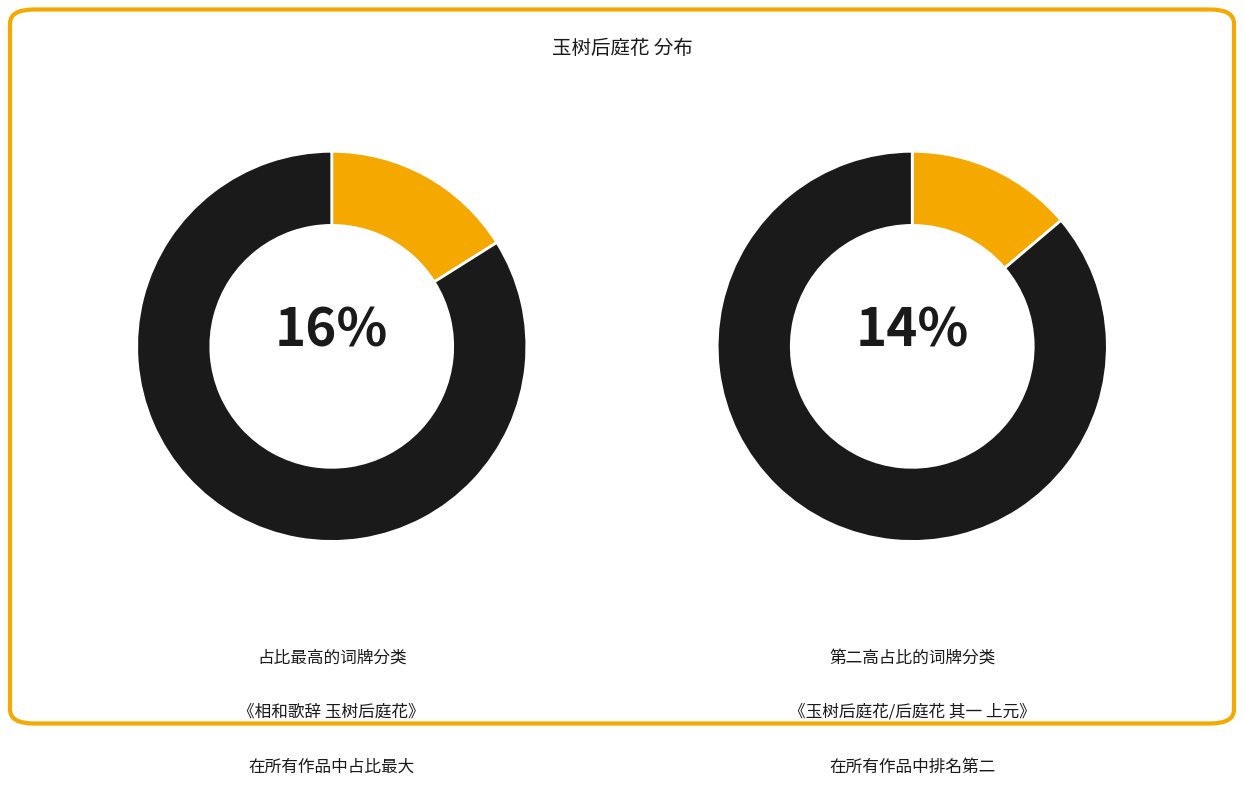

How much of the chart is everything except 玉树后庭花?

88.7%